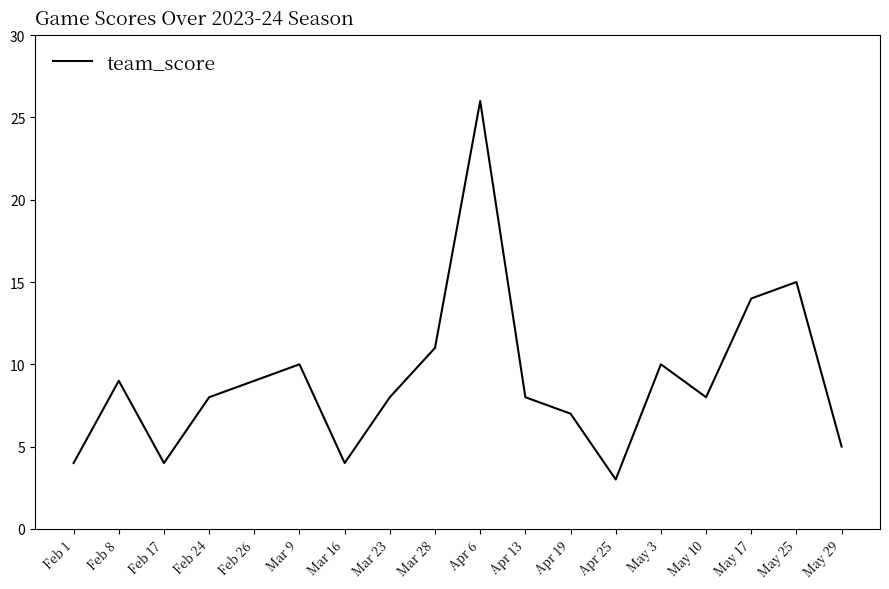

Reading left to right, list all the values displayed in this chart.

Feb 1=4	Feb 8=9	Feb 17=4	Feb 24=8	Feb 26=9	Mar 9=10	Mar 16=4	Mar 23=8	Mar 28=11	Apr 6=26	Apr 13=8	Apr 19=7	Apr 25=3	May 3=10	May 10=8	May 17=14	May 25=15	May 29=5